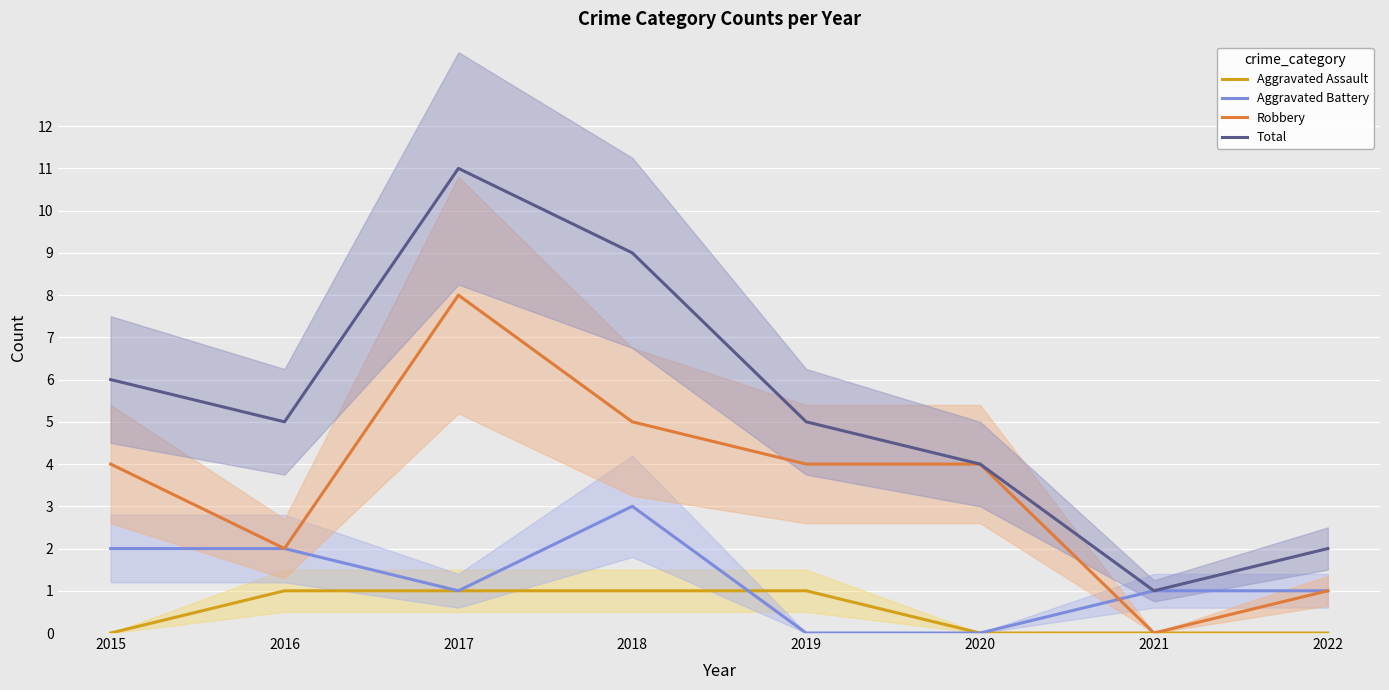

Read the Robbery value at 2015.

4